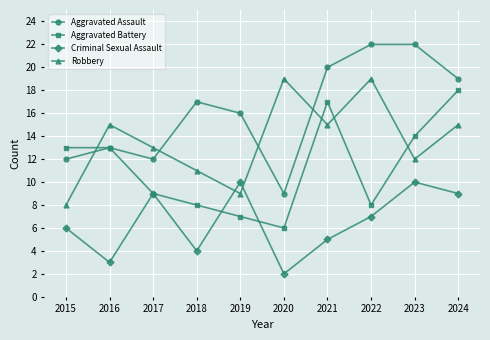

What is the maximum value for Criminal Sexual Assault?

10